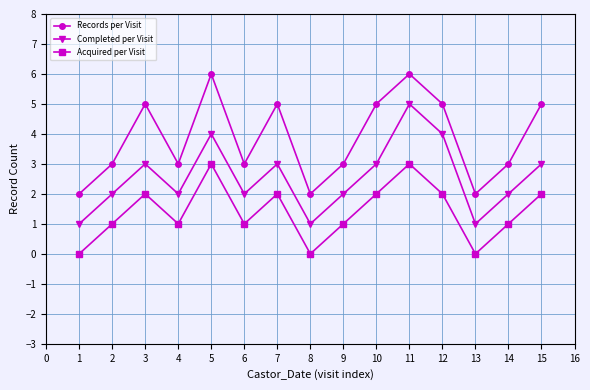

Is it true that Records per Visit equals 9 at 7?

False